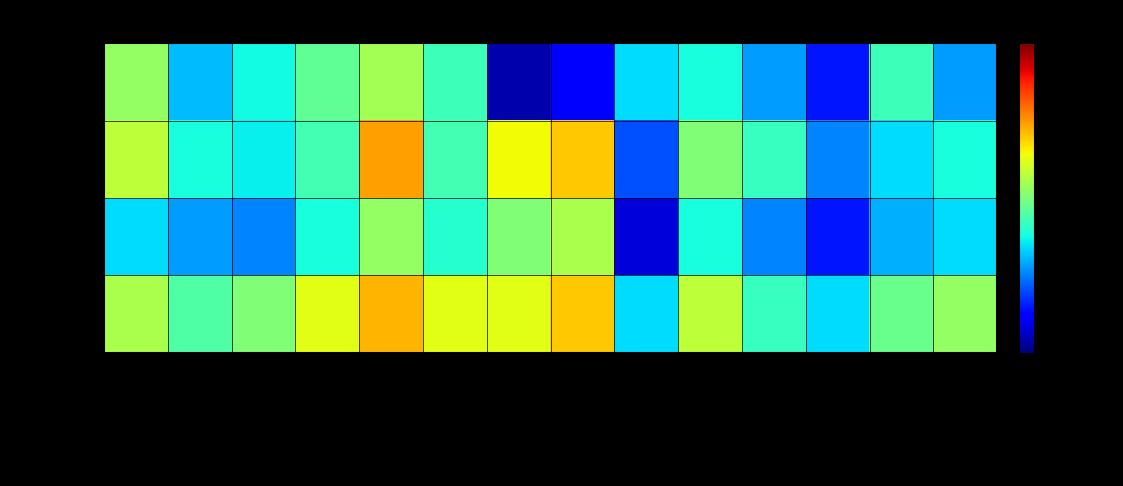

What is the total value across all series at Albert?

492.9